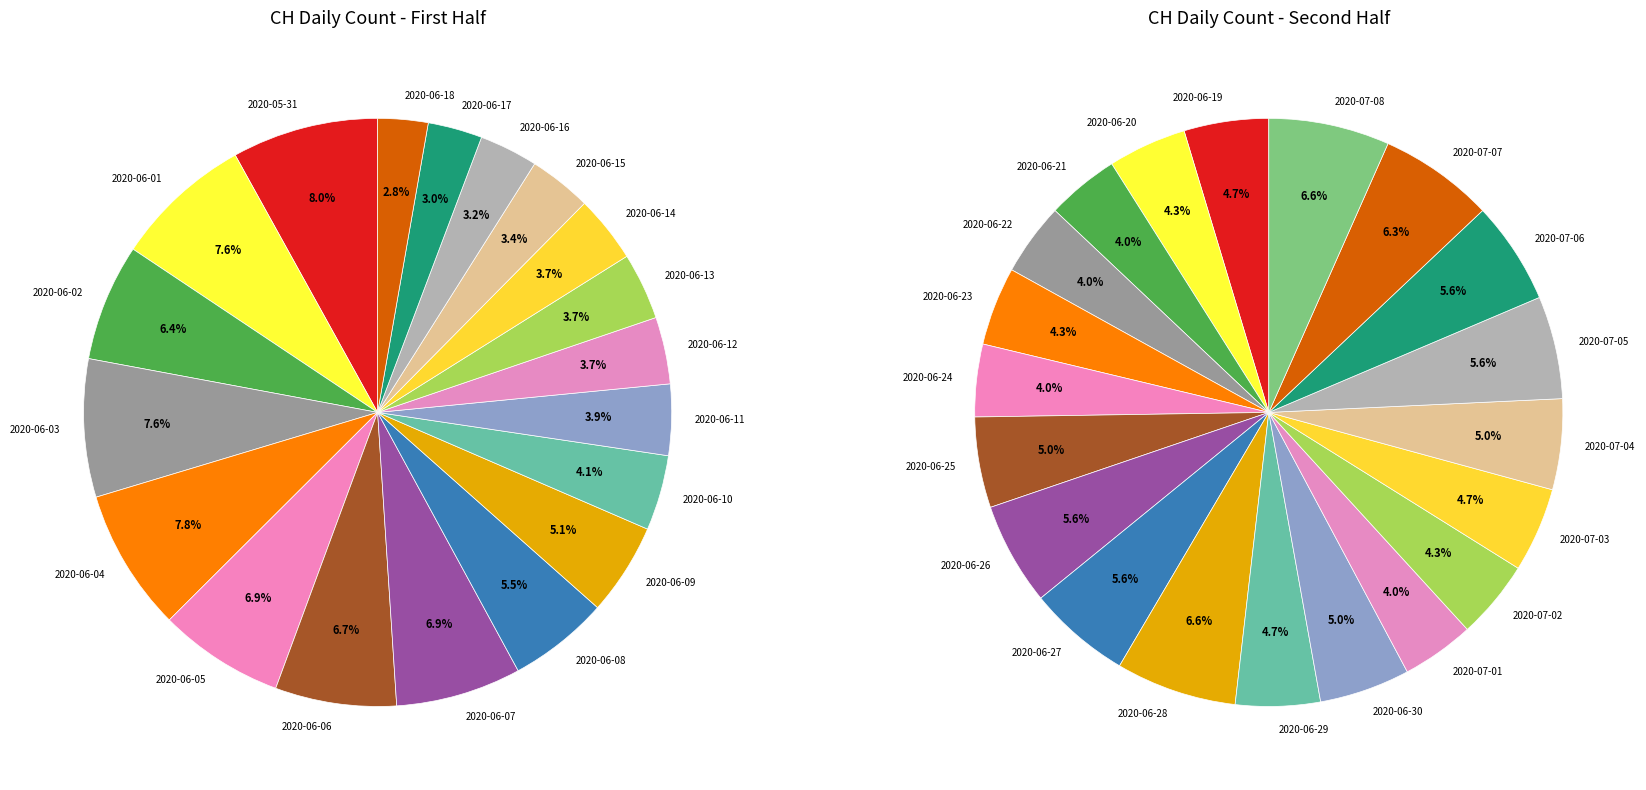

Approximately how many times larger is the value at 2020-06-05 compared to 2020-07-08?

1.5